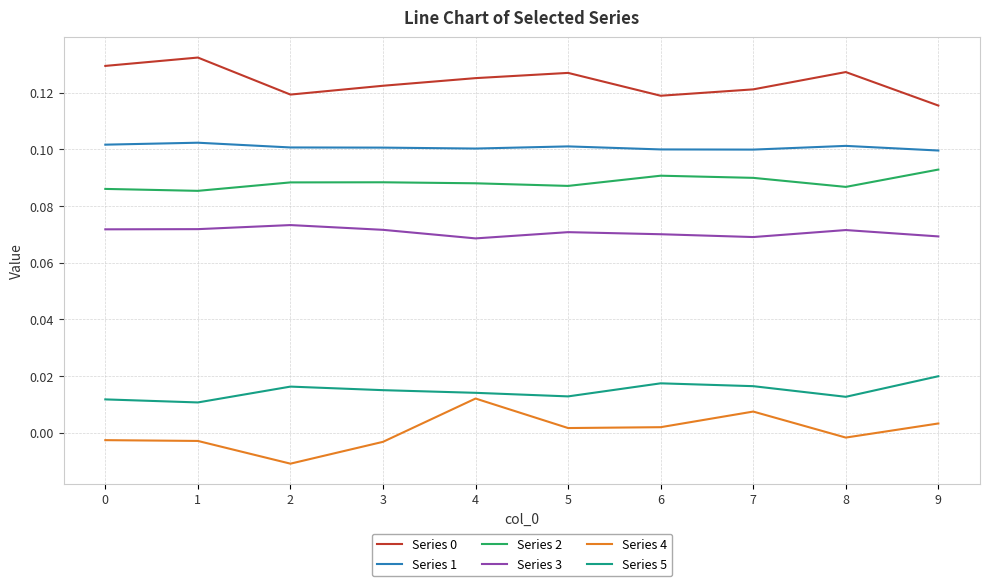

True or false: Series 3 has more than 2 interior local peaks.

True